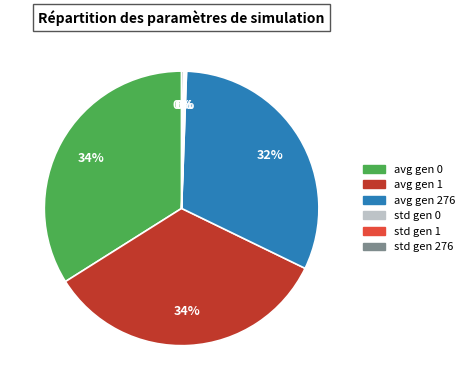

What is the ratio of the value at avg gen 1 to the value at avg gen 0?

1.0